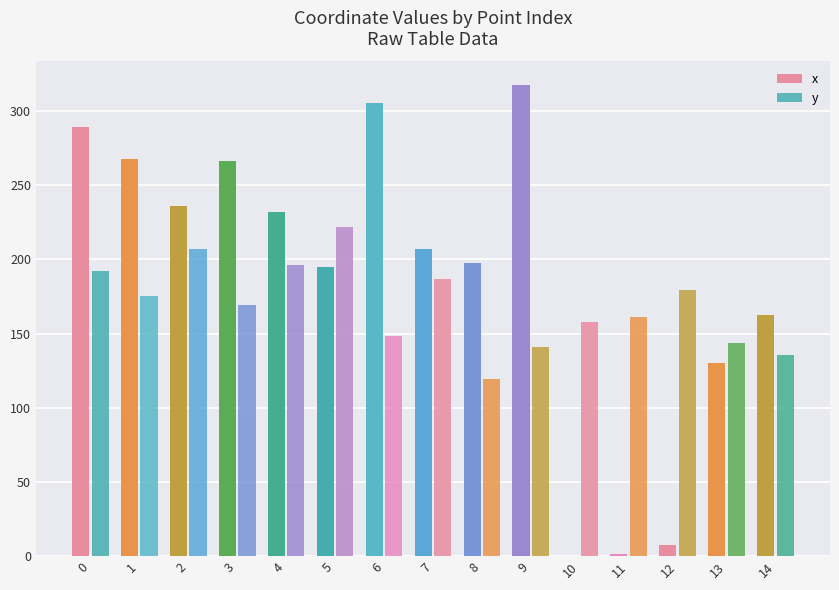

At 8, list the series in order from largest to smallest.

x, y